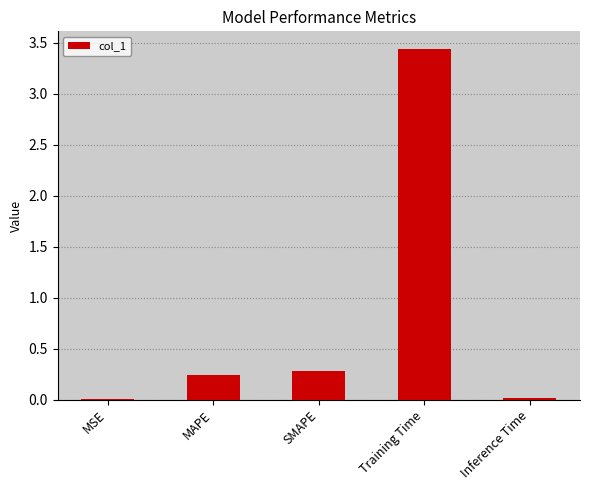

Which category has the highest value across all series?

Training Time